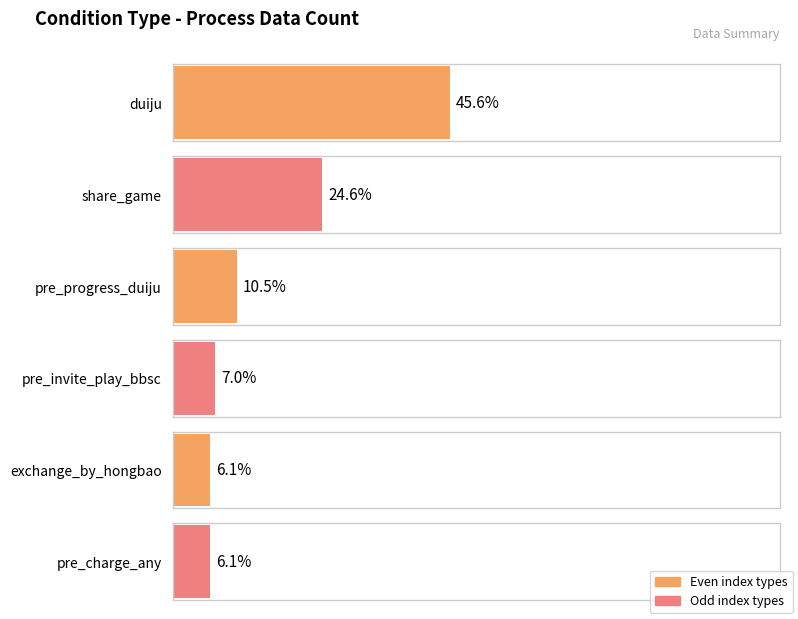

Rank the categories by value from highest to lowest.

duiju, share_game, pre_progress_duiju, pre_invite_play_bbsc, exchange_by_hongbao, pre_charge_any